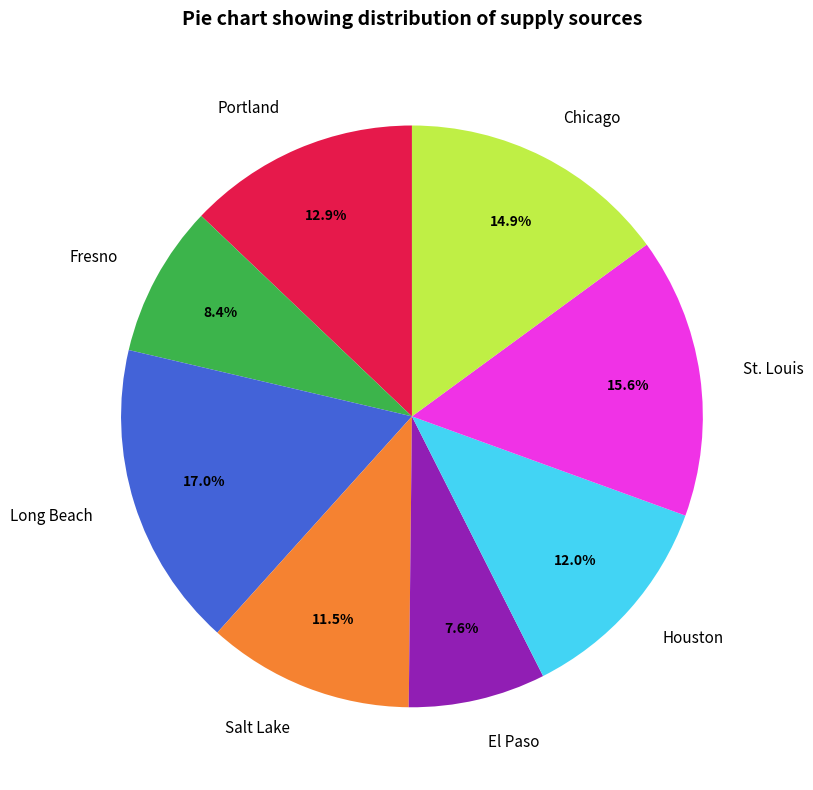

The Long Beach slice represents 17% of the pie. True or false?

True